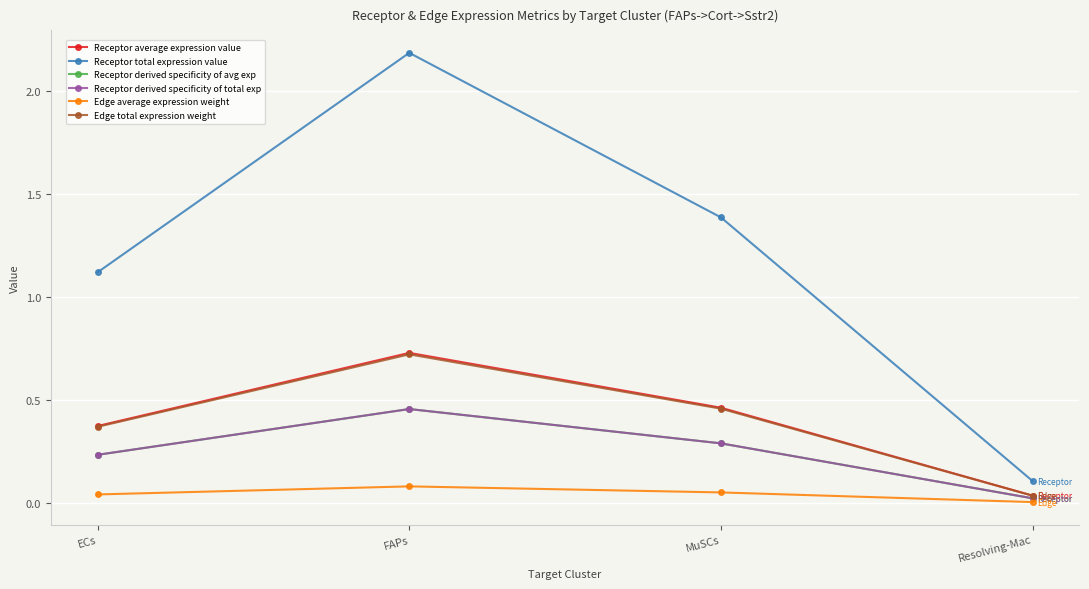

What is the sum of all Edge total expression weight values?

1.6